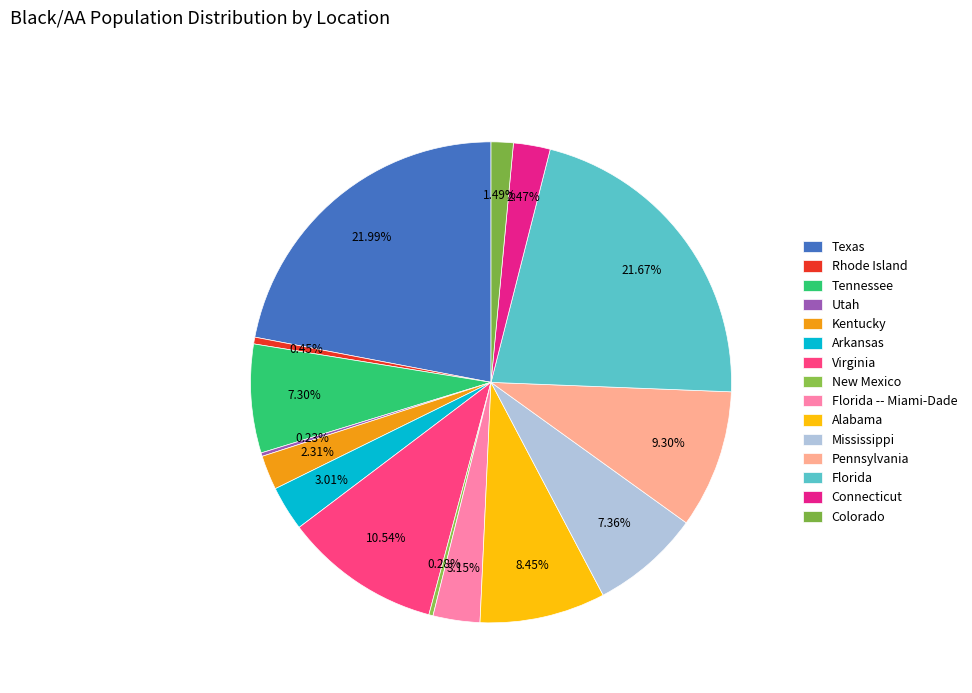

Which slice is the largest?

Texas